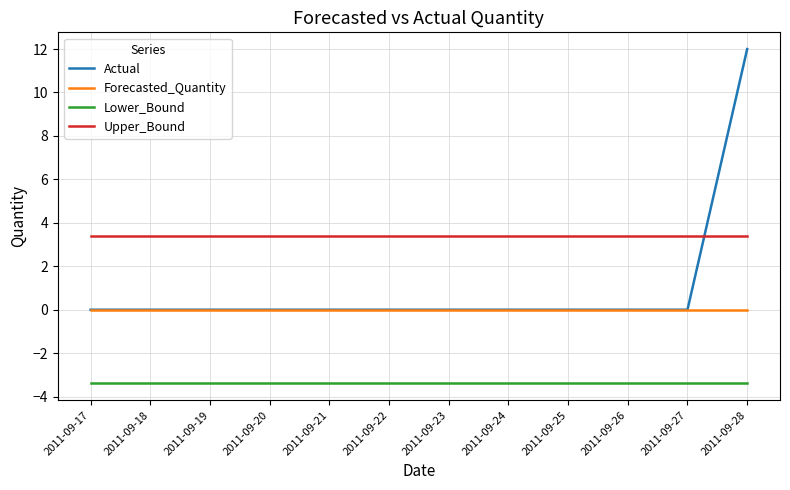

Reading left to right, list all the values displayed in this chart.

Actual: 2011-09-17=0.0	2011-09-18=0.0	2011-09-19=0.0	2011-09-20=0.0	2011-09-21=0.0	2011-09-22=0.0	2011-09-23=0.0	2011-09-24=0.0	2011-09-25=0.0	2011-09-26=0.0	2011-09-27=0.0	2011-09-28=12.0
Forecasted_Quantity: 2011-09-17=0.0	2011-09-18=0.0	2011-09-19=0.0	2011-09-20=0.0	2011-09-21=0.0	2011-09-22=0.0	2011-09-23=0.0	2011-09-24=0.0	2011-09-25=0.0	2011-09-26=0.0	2011-09-27=0.0	2011-09-28=0.0
Lower_Bound: 2011-09-17=-3.4	2011-09-18=-3.4	2011-09-19=-3.4	2011-09-20=-3.4	2011-09-21=-3.4	2011-09-22=-3.4	2011-09-23=-3.4	2011-09-24=-3.4	2011-09-25=-3.4	2011-09-26=-3.4	2011-09-27=-3.4	2011-09-28=-3.4
Upper_Bound: 2011-09-17=3.4	2011-09-18=3.4	2011-09-19=3.4	2011-09-20=3.4	2011-09-21=3.4	2011-09-22=3.4	2011-09-23=3.4	2011-09-24=3.4	2011-09-25=3.4	2011-09-26=3.4	2011-09-27=3.4	2011-09-28=3.4